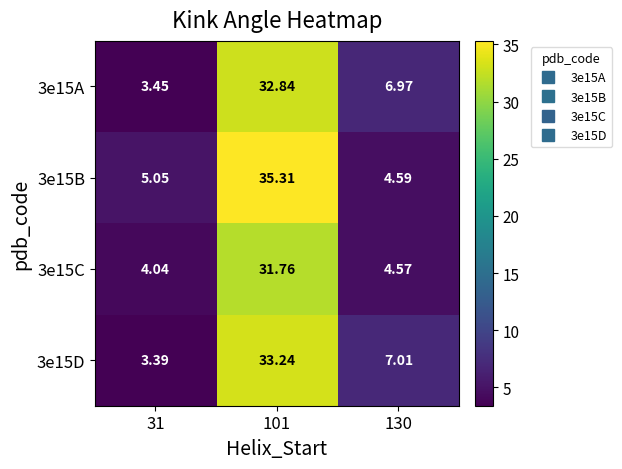

Reading left to right, extract all data points from this chart.

3e15A: 31=3.5	101=32.8	130=7.0
3e15B: 31=5.0	101=35.3	130=4.6
3e15C: 31=4.0	101=31.8	130=4.6
3e15D: 31=3.4	101=33.2	130=7.0